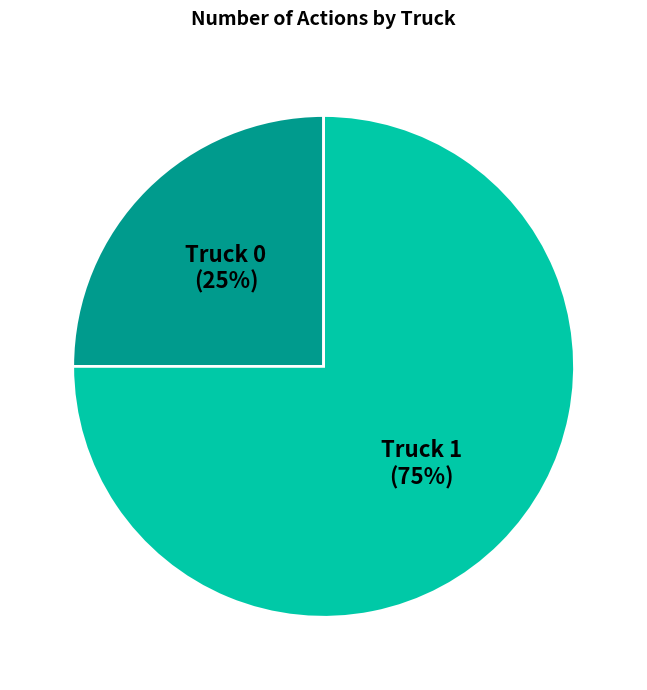

How many segments does this pie chart have?

2